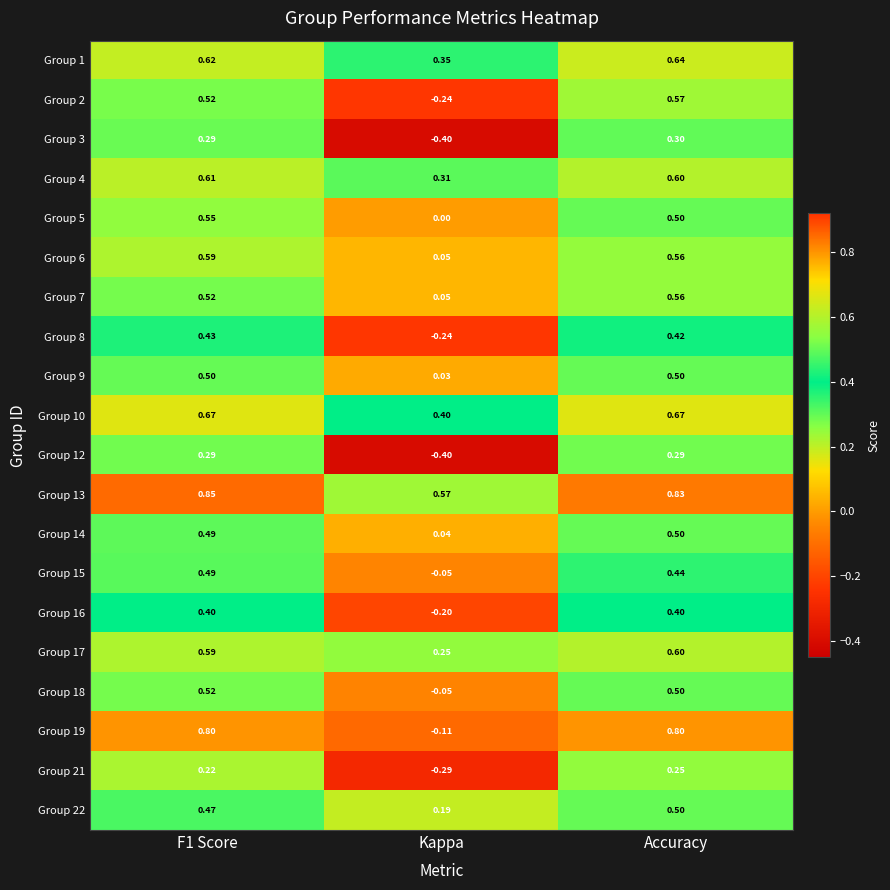

At which category is the sum across all series the highest?

Accuracy